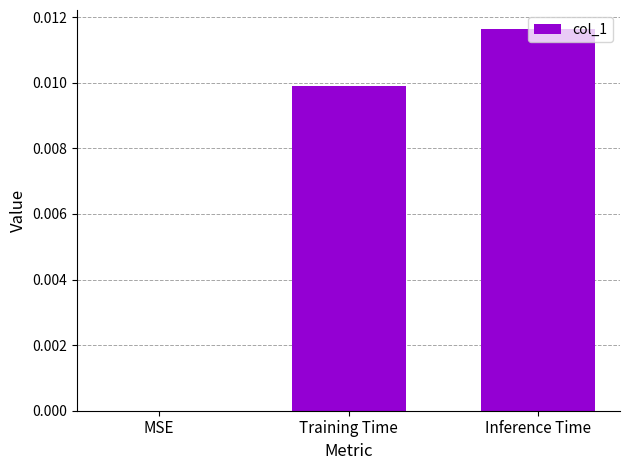

At which category does the chart reach its peak across all series?

Inference Time